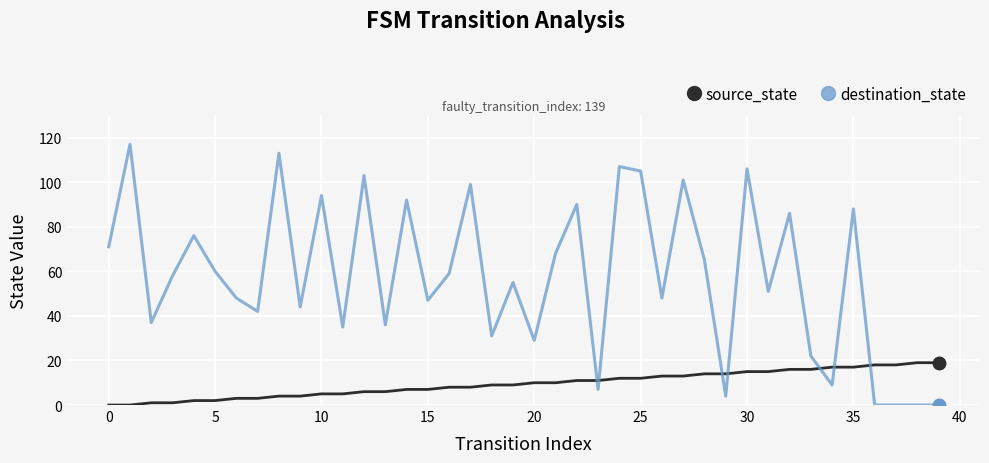

What is the difference between the maximum and minimum values in the source_state series?

19